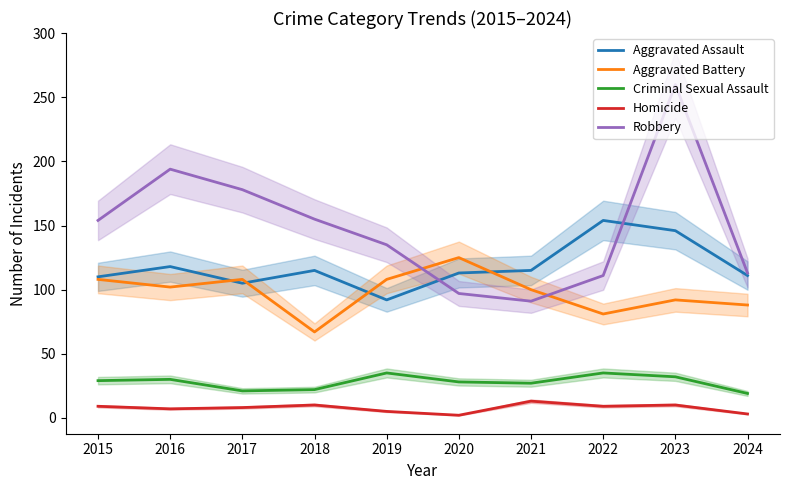

How many data points in Criminal Sexual Assault are less than 29?

5